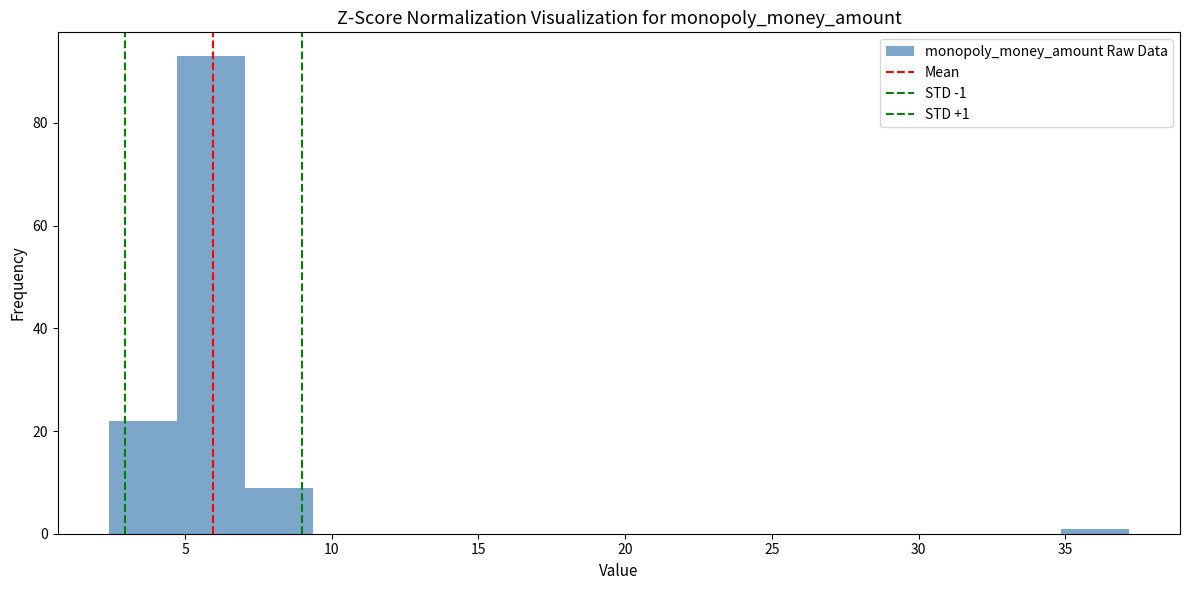

Over which range of the x-axis is the bar tallest?

4.5 to 7.0